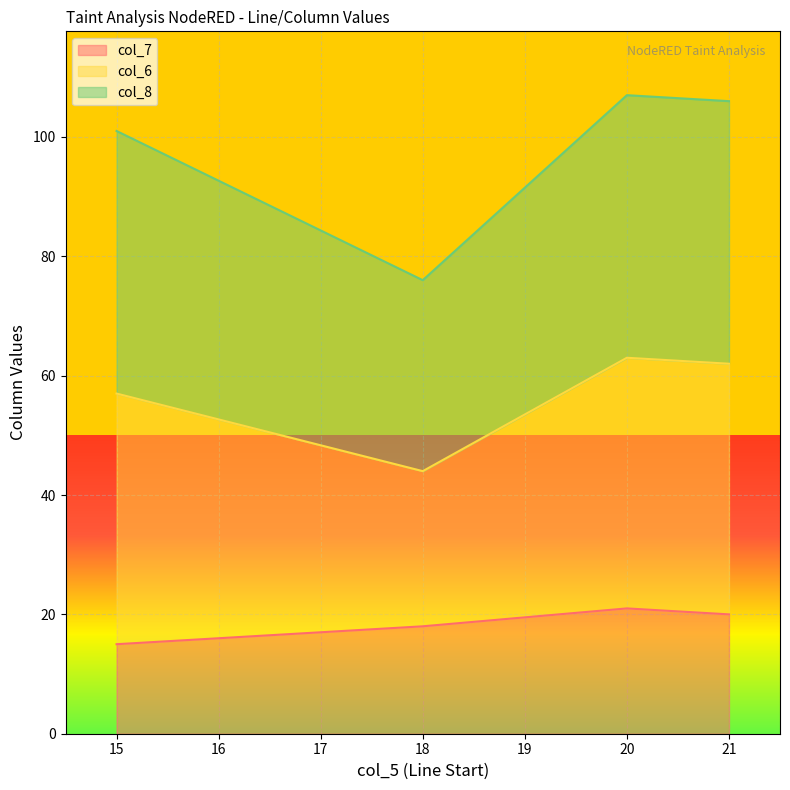

True or false: col_7 has a value of 20 at 21.

True